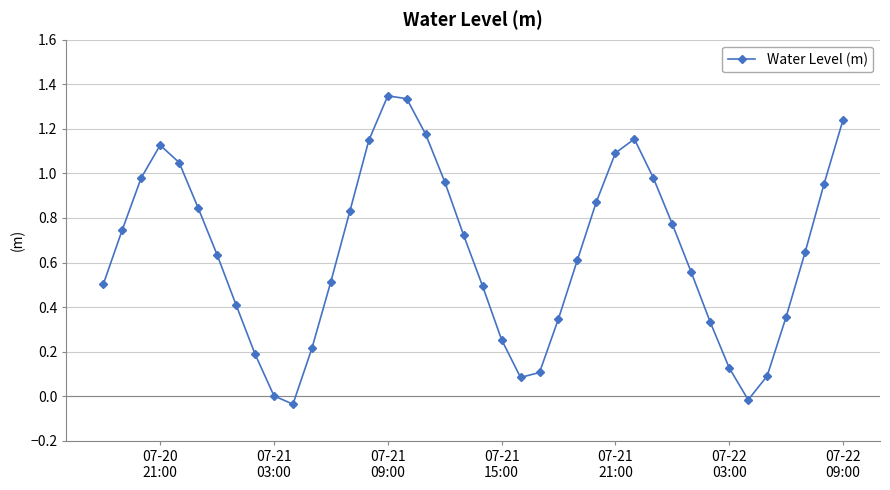

Does the chart have visible grid lines?

Yes